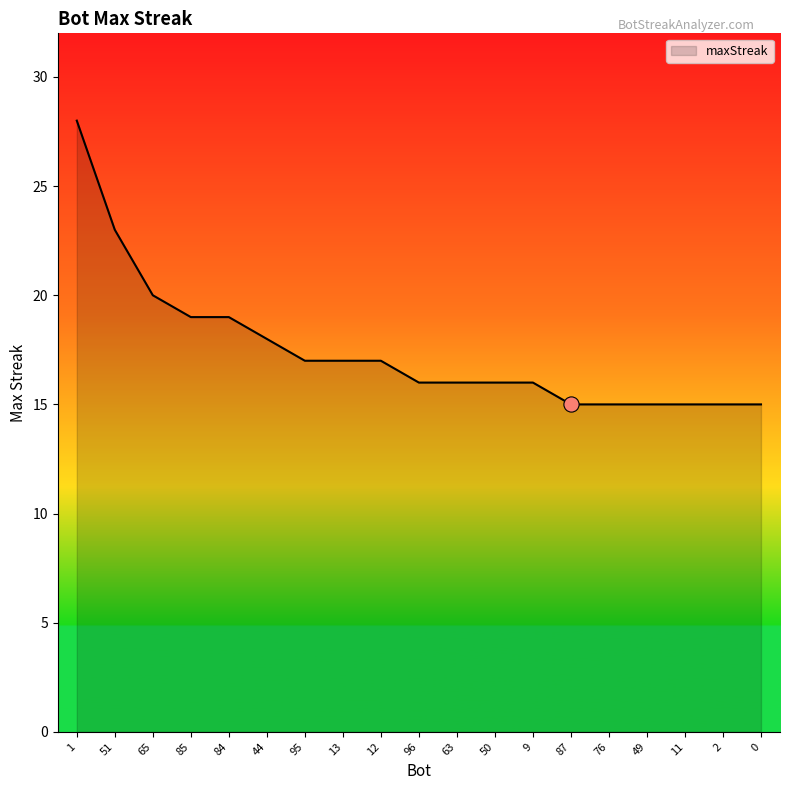

Between 65 and 96, which is larger?

65